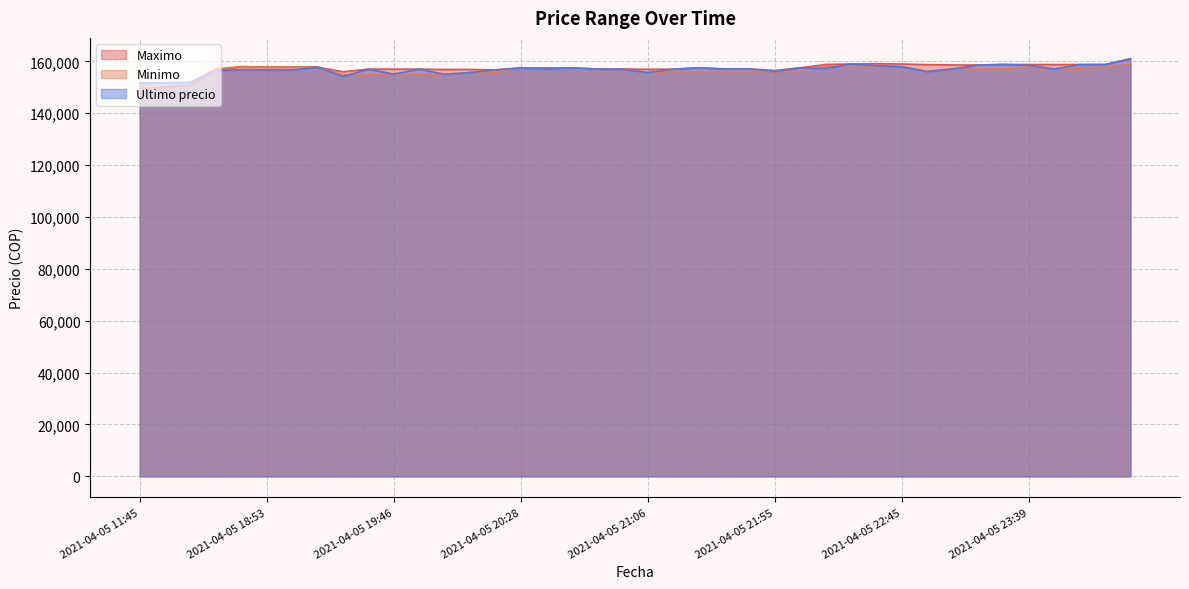

At which category is the sum across all series the highest?

2021-04-06 00:42